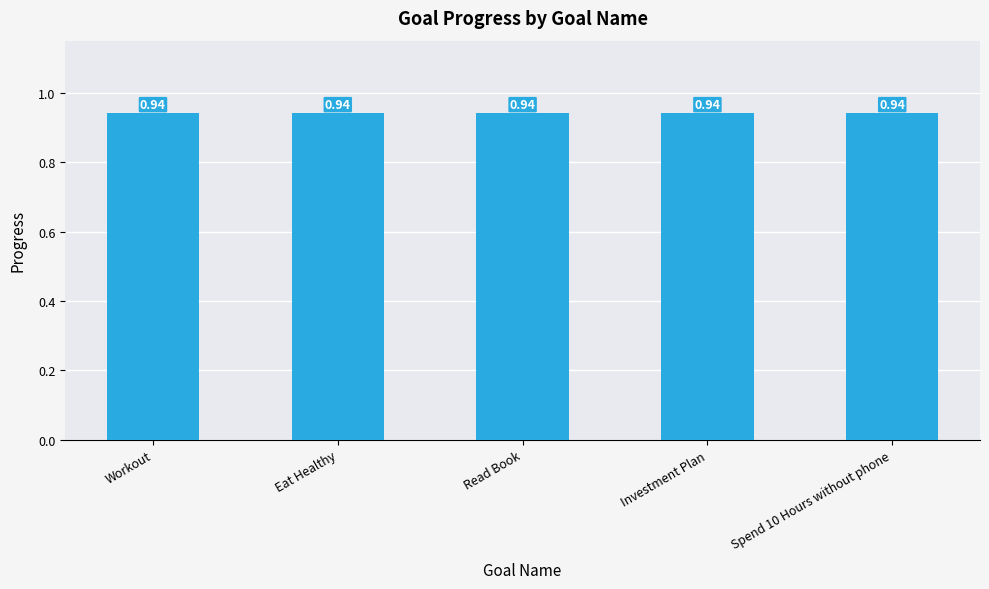

What is the label of the 5th bar from the right?

Workout